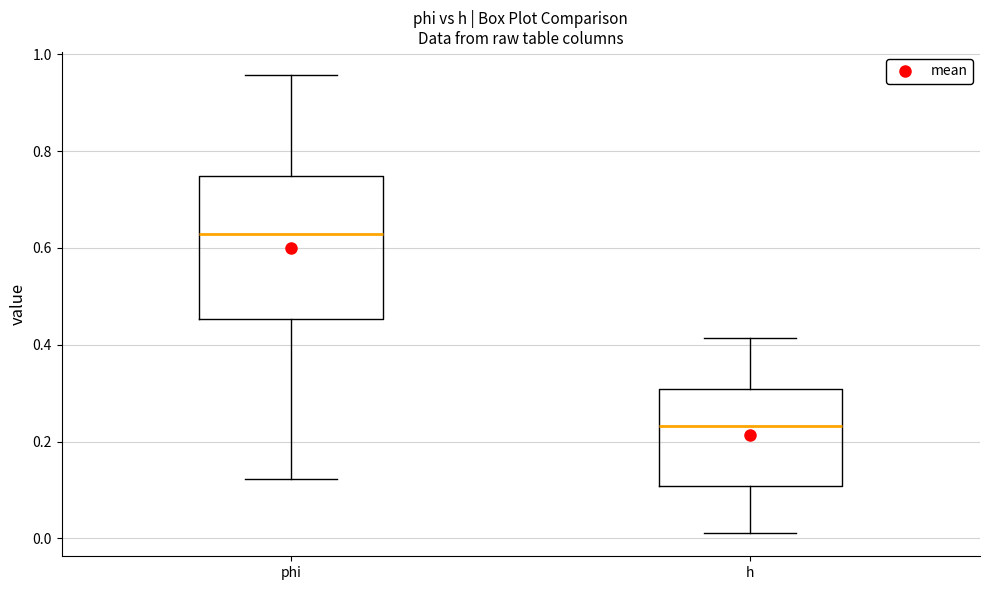

Reading left to right, transcribe this box plot: for each box, give where its median line is, the range the box spans, and where its two whiskers end, as read against the y-axis. The values are not printed on the chart, so give them approximately, as read against the axis.

phi: median 0.62, box 0.46 to 0.74, whiskers 0.12 to 0.96
h: median 0.24, box 0.10 to 0.30, whiskers 0.02 to 0.42